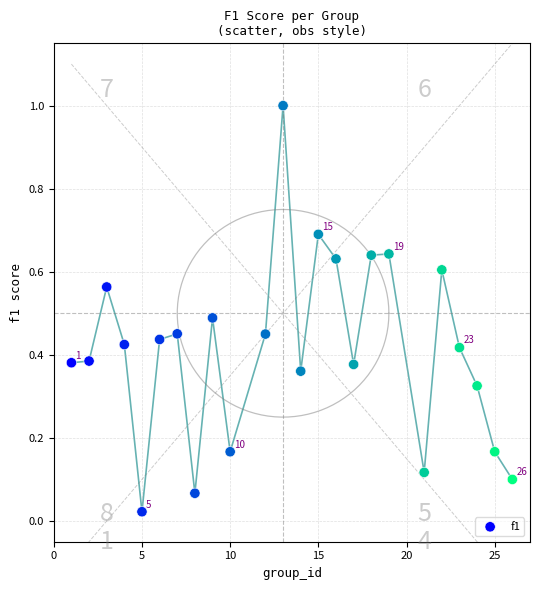

What is the range of X values (max minus min)?

25.0